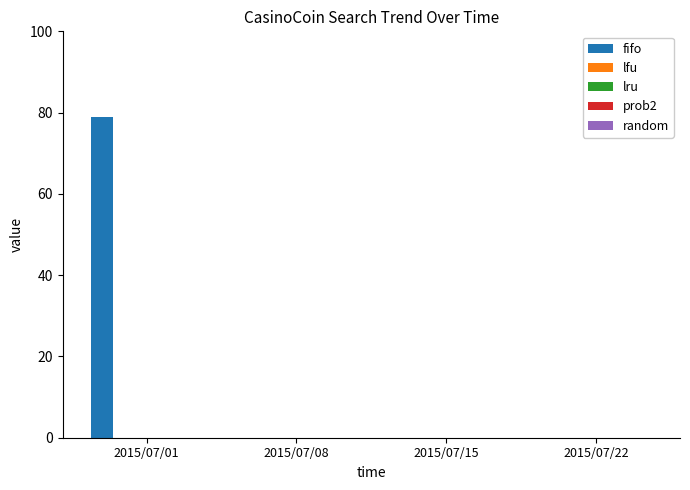

What is the maximum value shown in the chart?

79